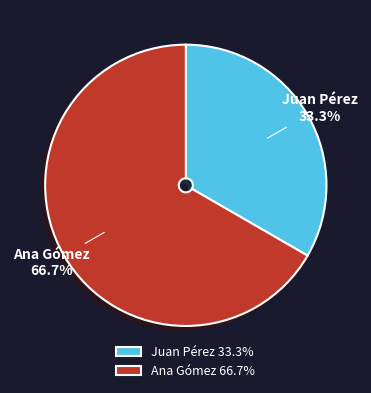

To the nearest percent, what percentage of the pie is Ana Gómez?

67%